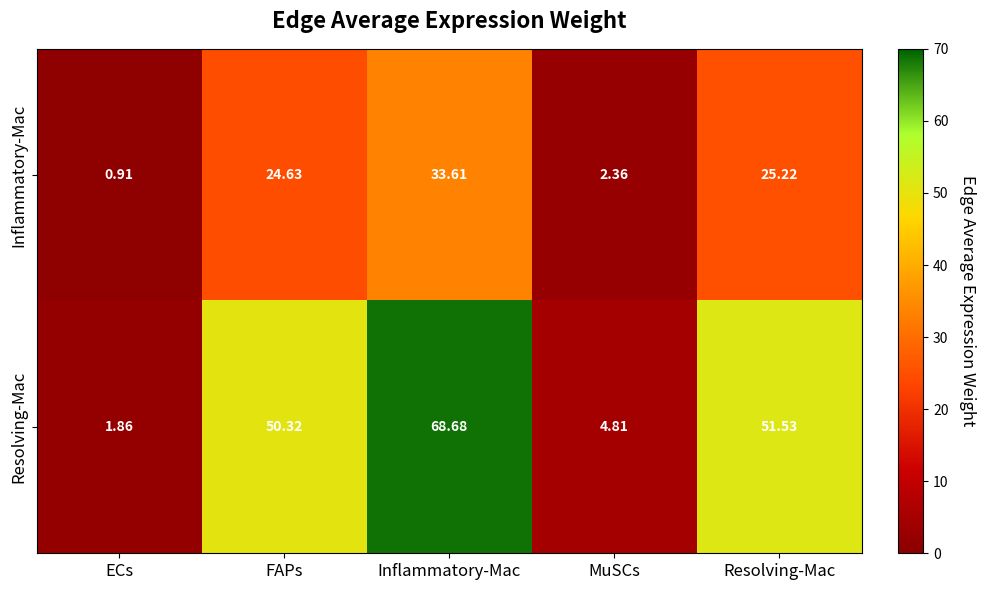

At which category does the chart reach its peak across all series?

Inflammatory-Mac